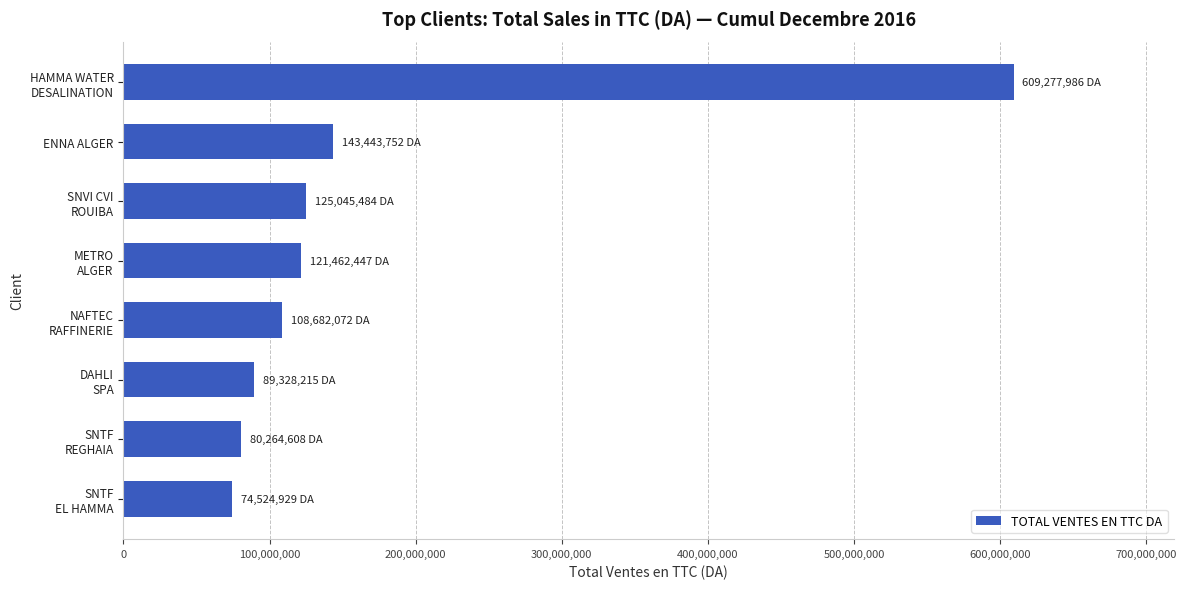

What is the sum of all values?

1352029492.8